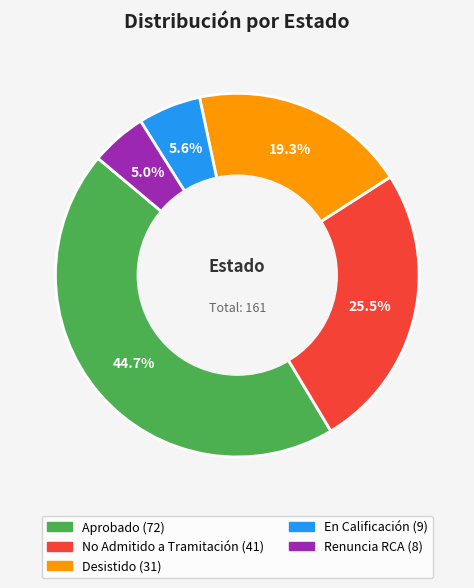

Combined, do En Calificación and Desistido account for over 50%?

No